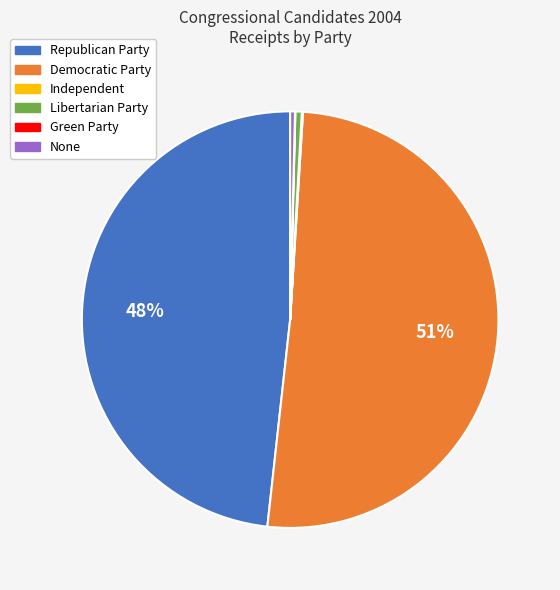

Is there a majority slice in this chart?

Yes